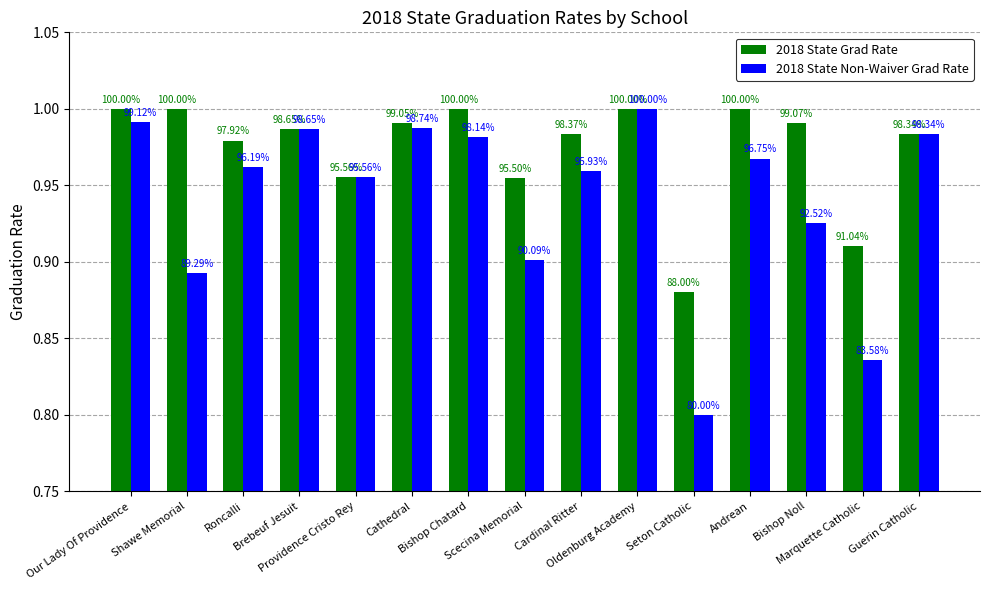

What is the value of the 2018 State Grad Rate bar at the 11th from the left?

0.9